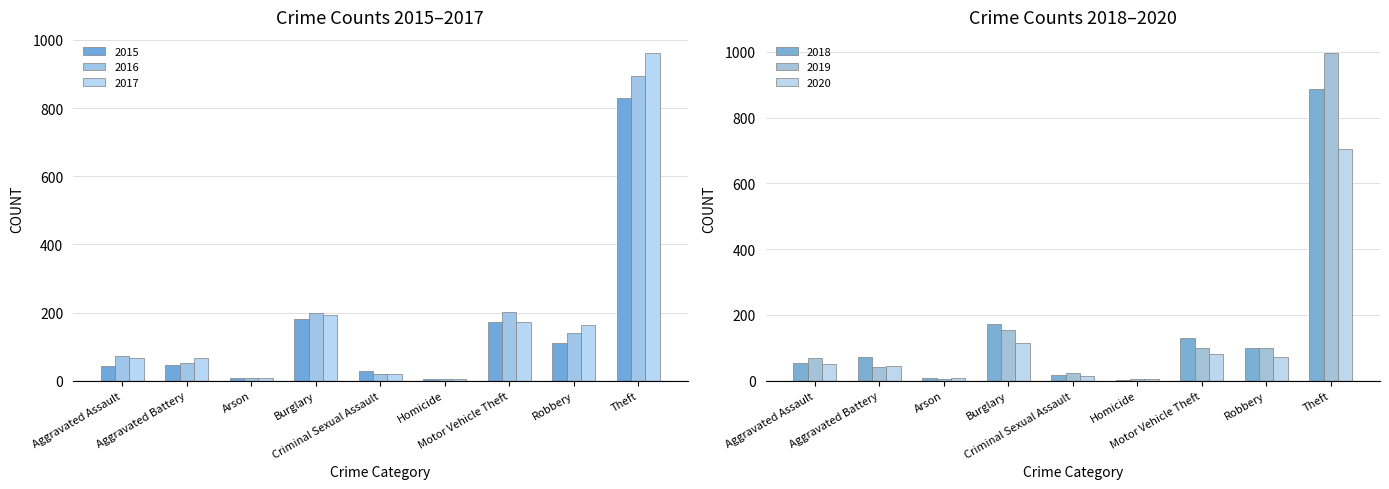

How many distinct data groups are displayed?

6